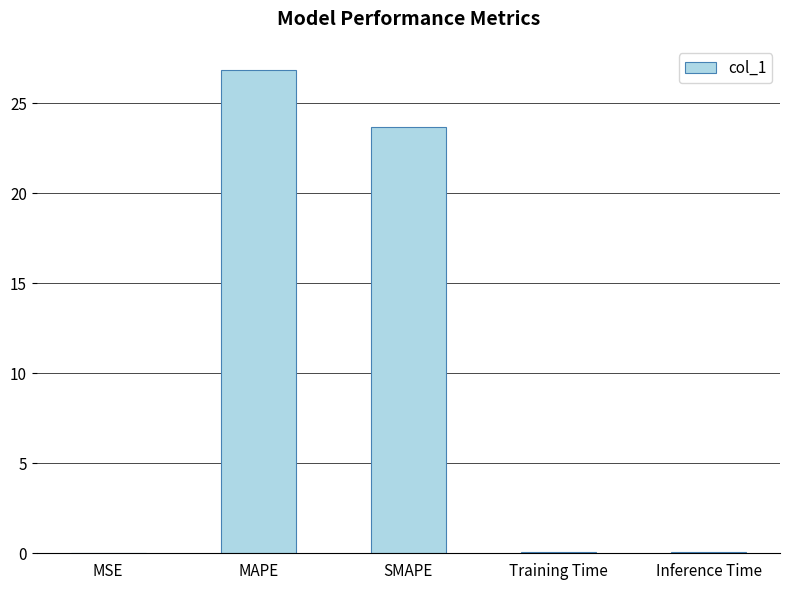

Between MAPE and MSE, which is larger?

MAPE